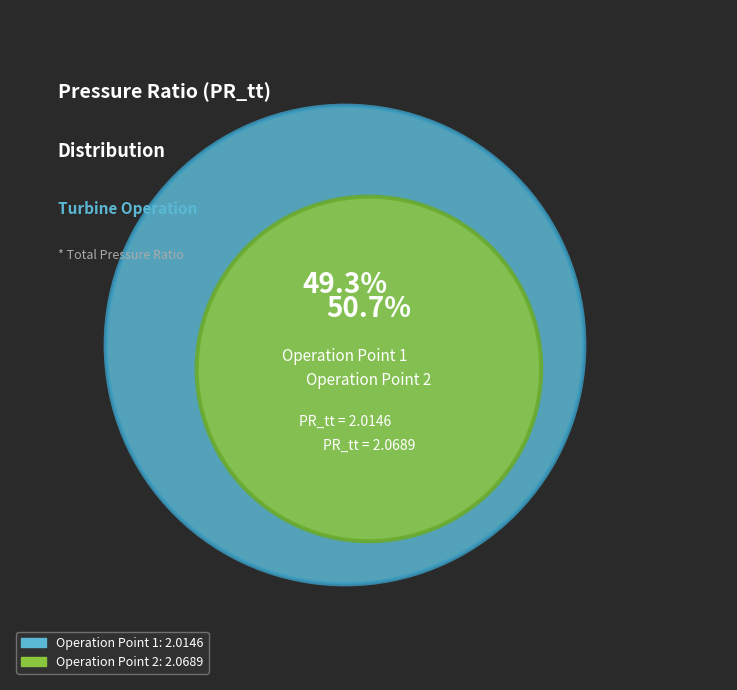

Which category accounts for the majority?

Operation Point 2